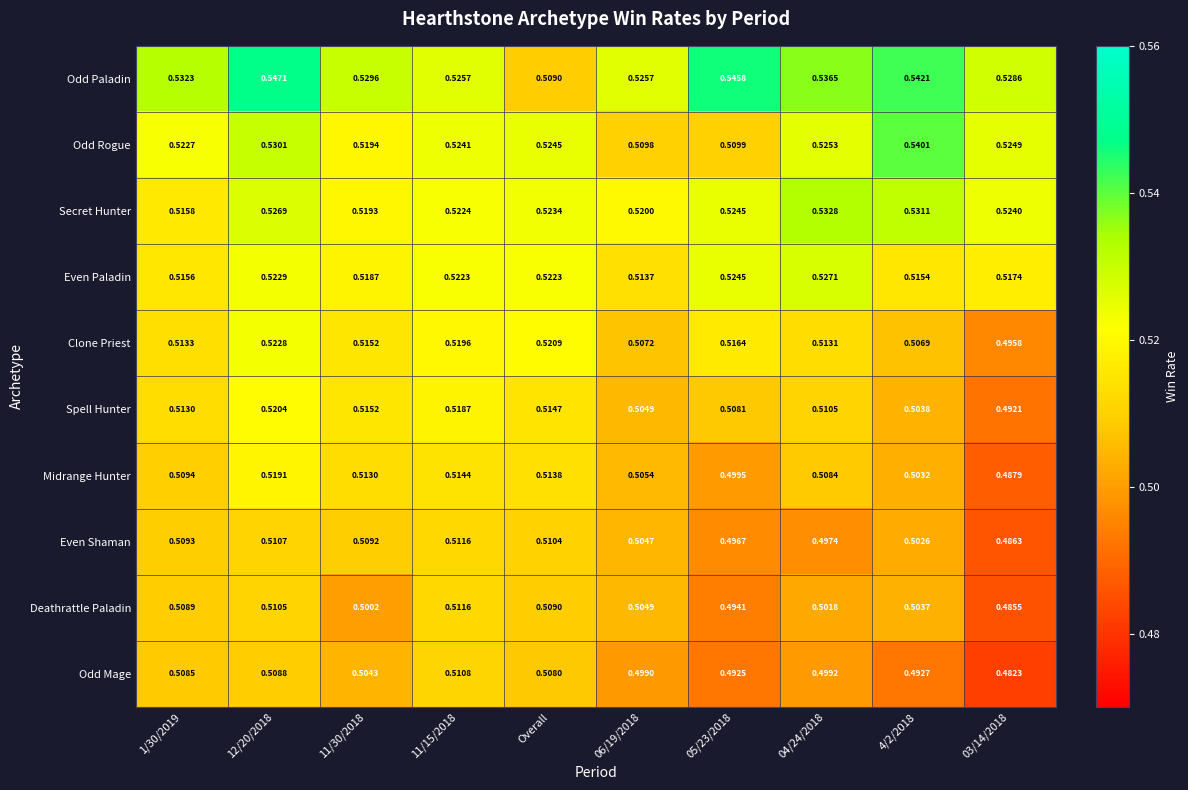

Between 11/30/2018 and Overall, which series saw the biggest shift?

Odd Paladin